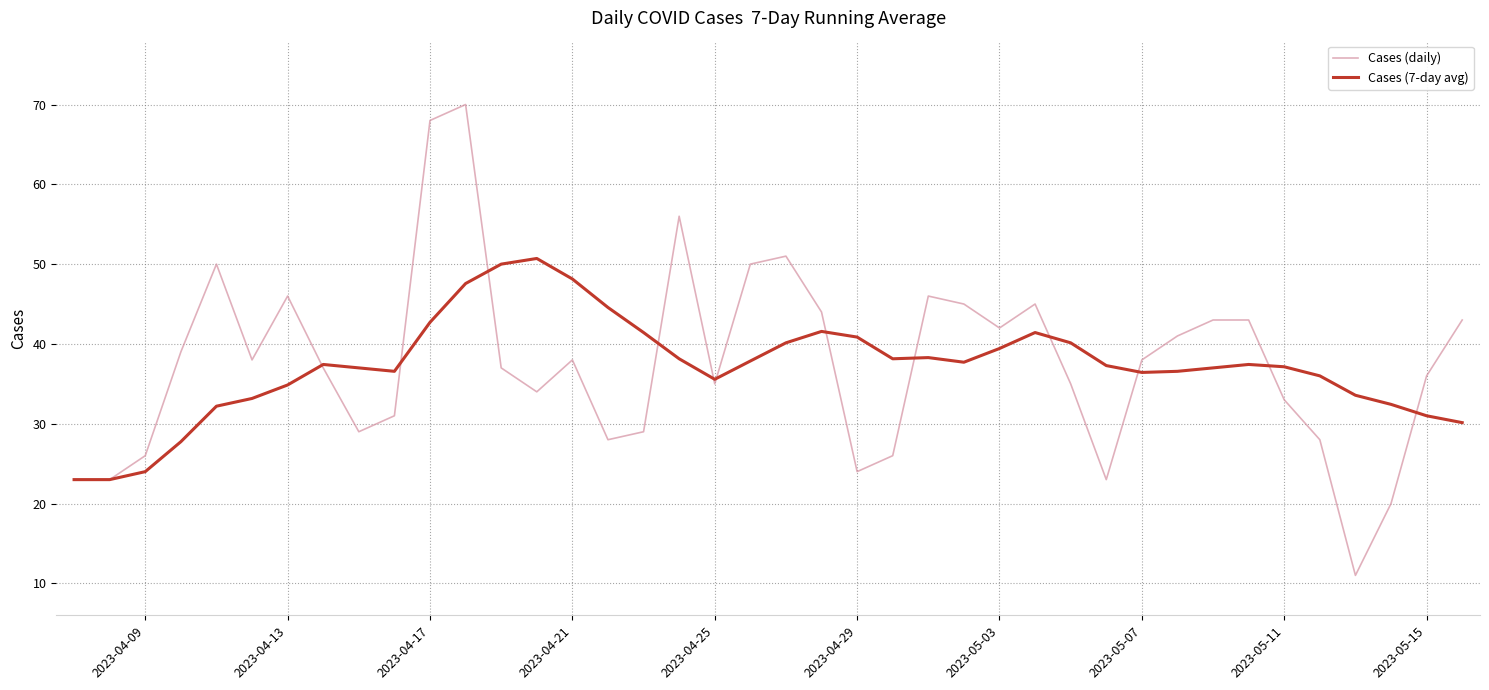

Which series has the widest spread of values?

Cases (daily)